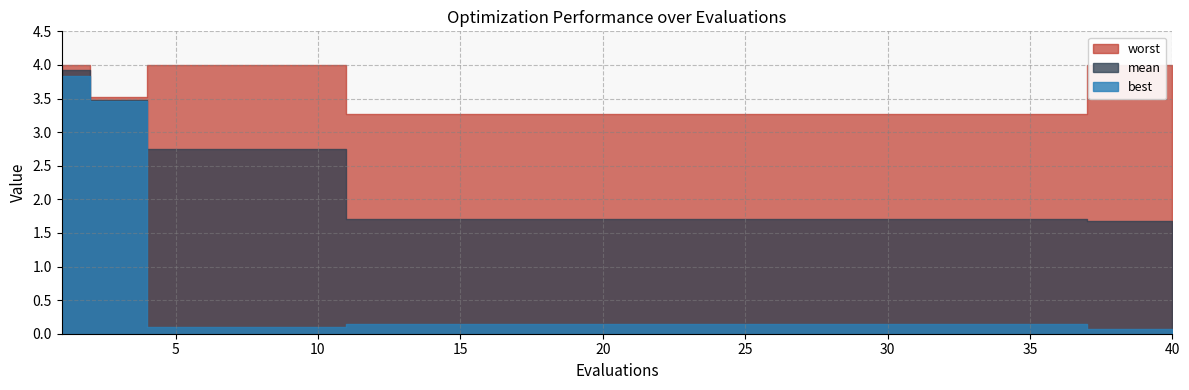

True or false: mean has more than 2 interior local peaks.

False